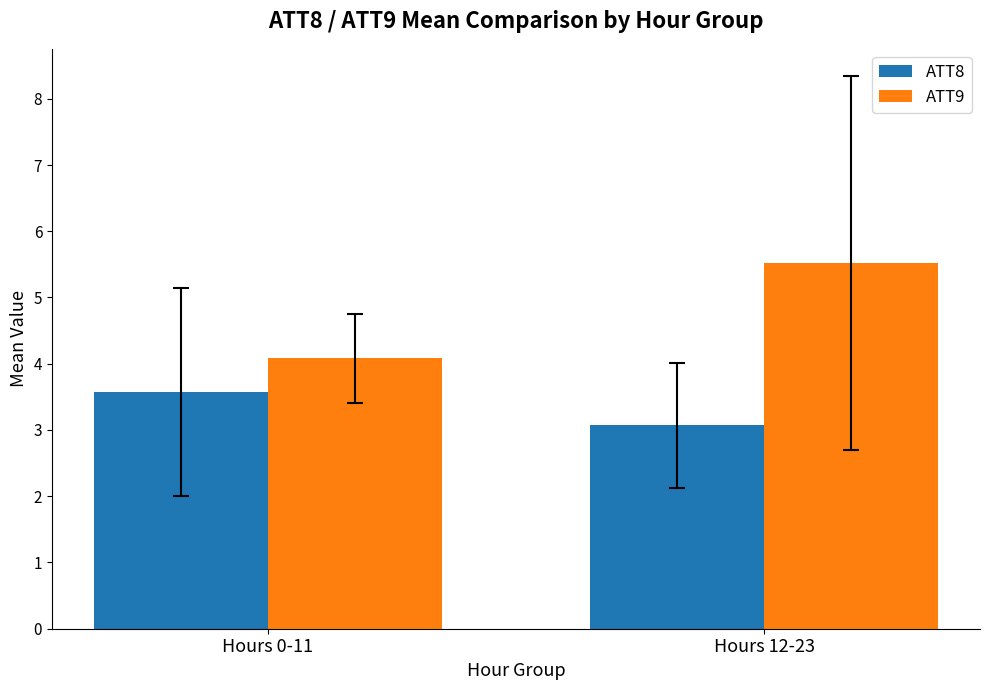

What is the sum of the ATT8 values at Hours 12-23 and Hours 0-11?

6.6